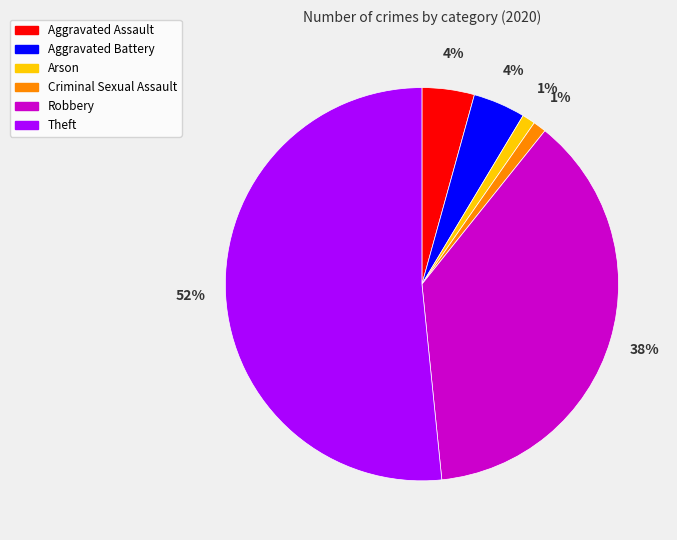

To the nearest percent, what percentage of the pie is Aggravated Assault?

4%